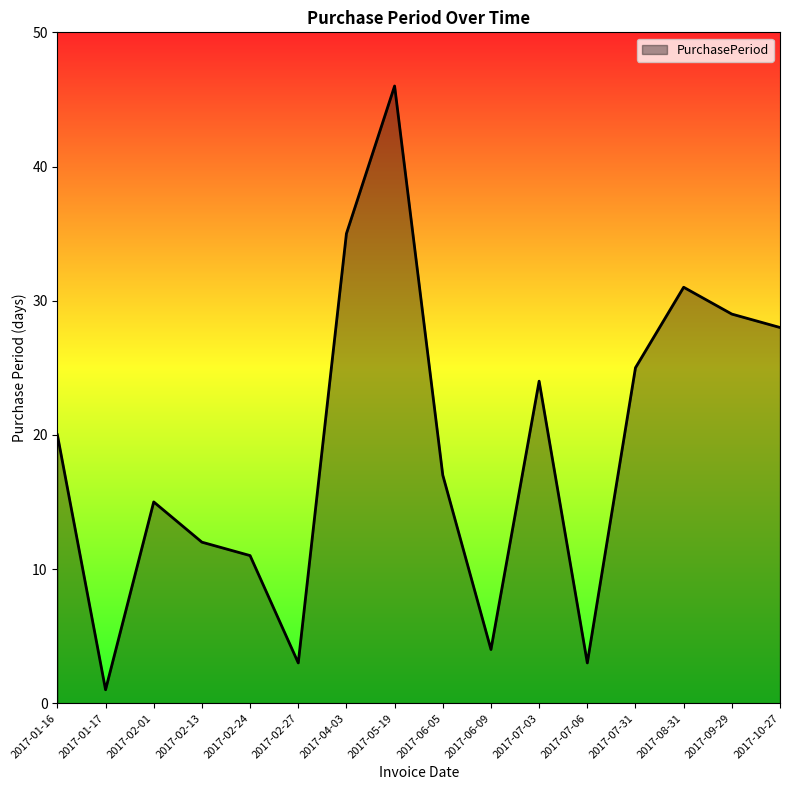

Approximately how many times larger is the value at 2017-08-31 compared to 2017-06-05?

1.8